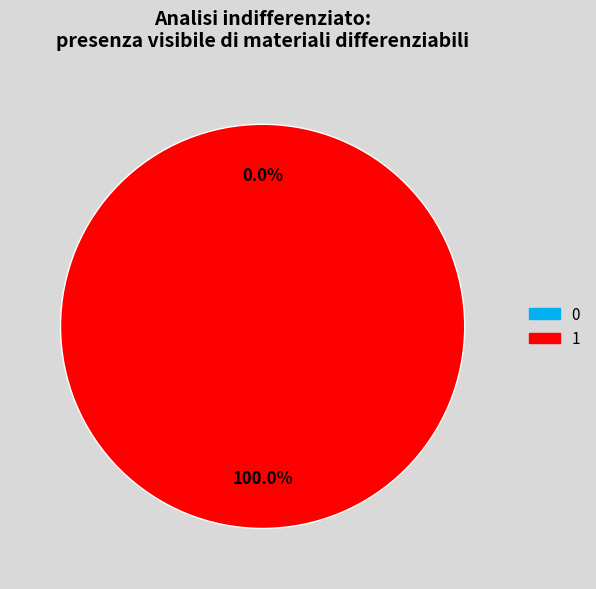

To the nearest percent, what is the difference between the largest and smallest slice percentages?

100%